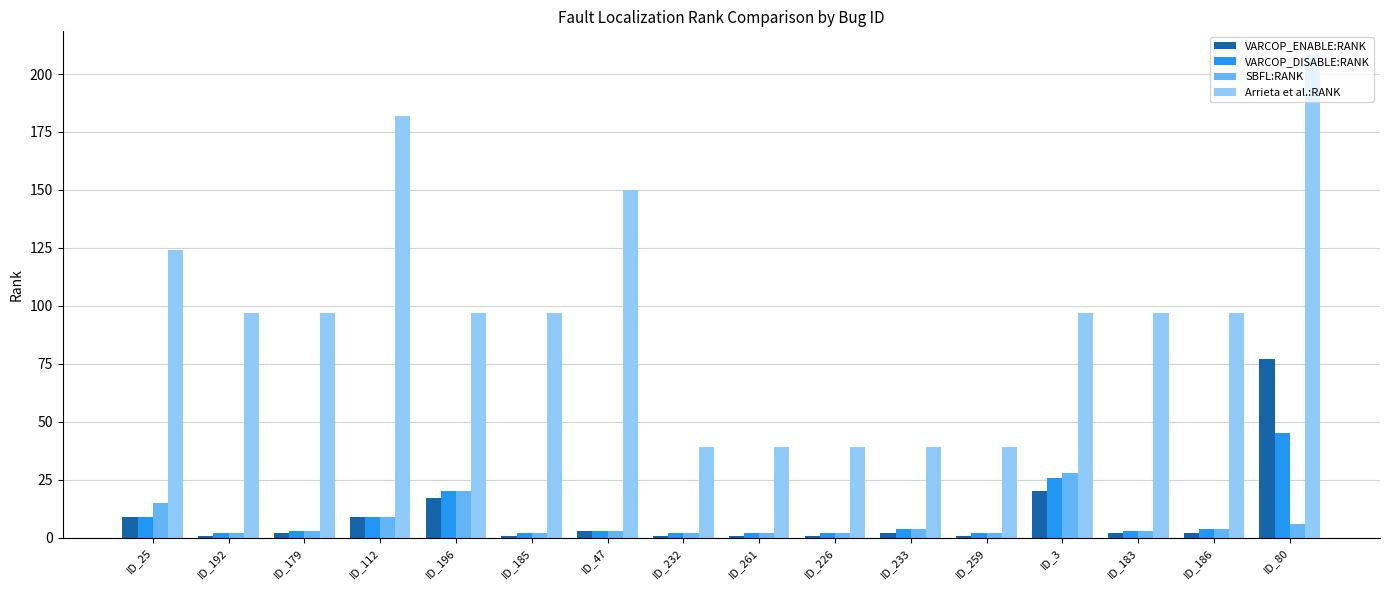

Which category has the highest value in the Arrieta et al.:RANK series?

ID_80